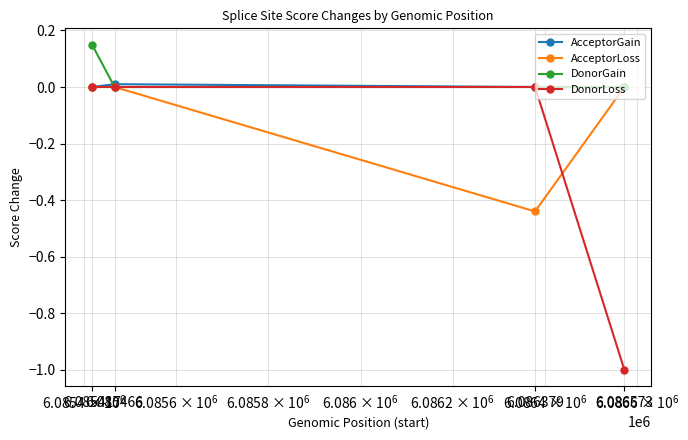

What is the minimum value shown in the chart?

-1.0